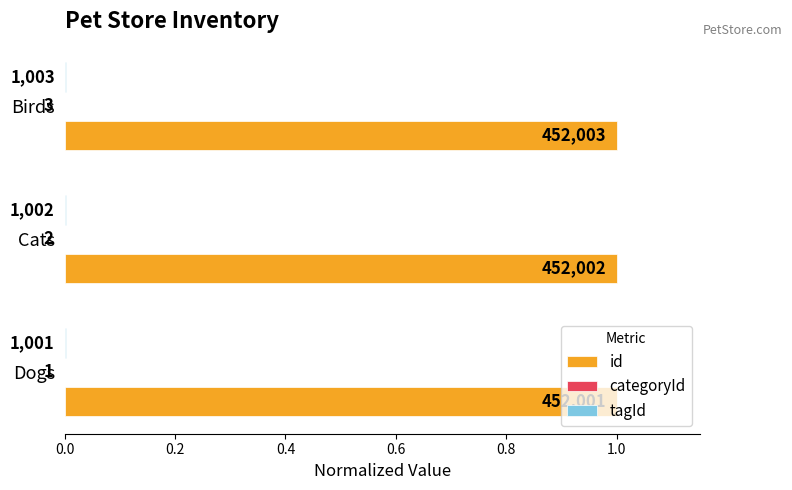

At how many categories does at least one series exceed 0?

3